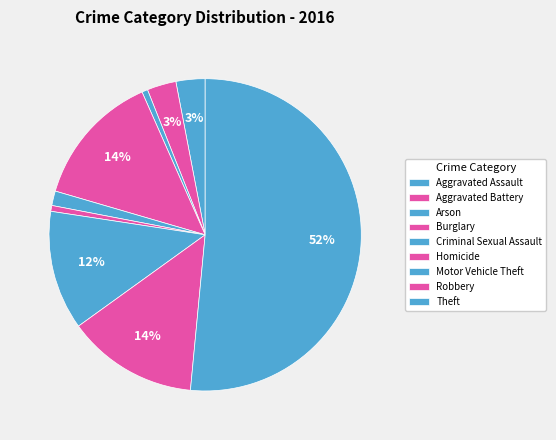

To the nearest percent, what is the difference between the largest and smallest slice percentages?

51%